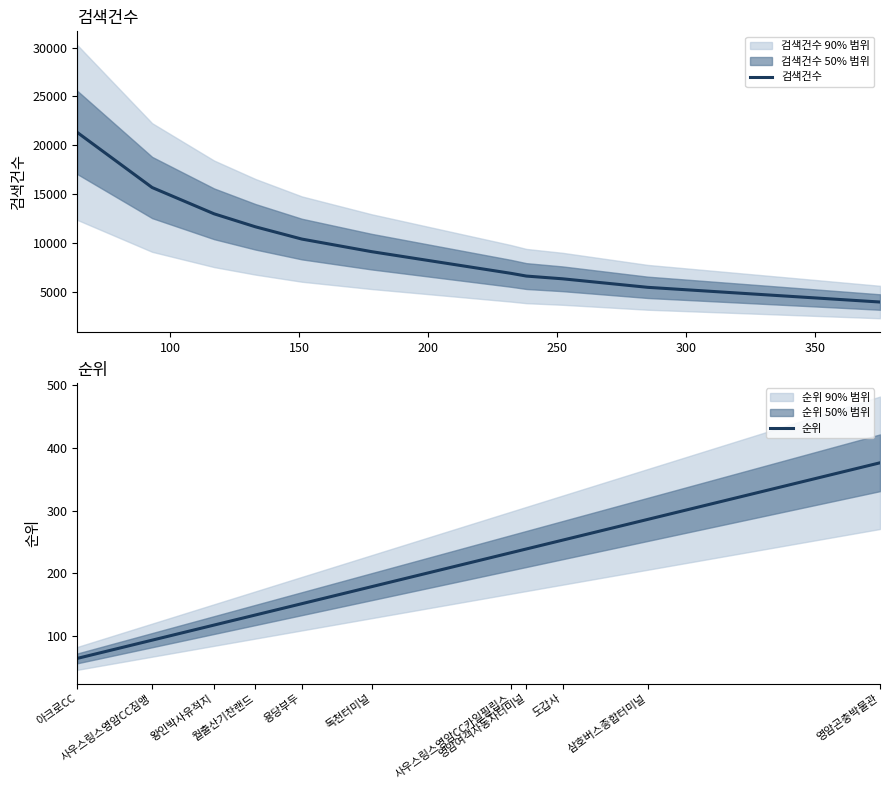

What is the minimum value for 검색건수?

3955